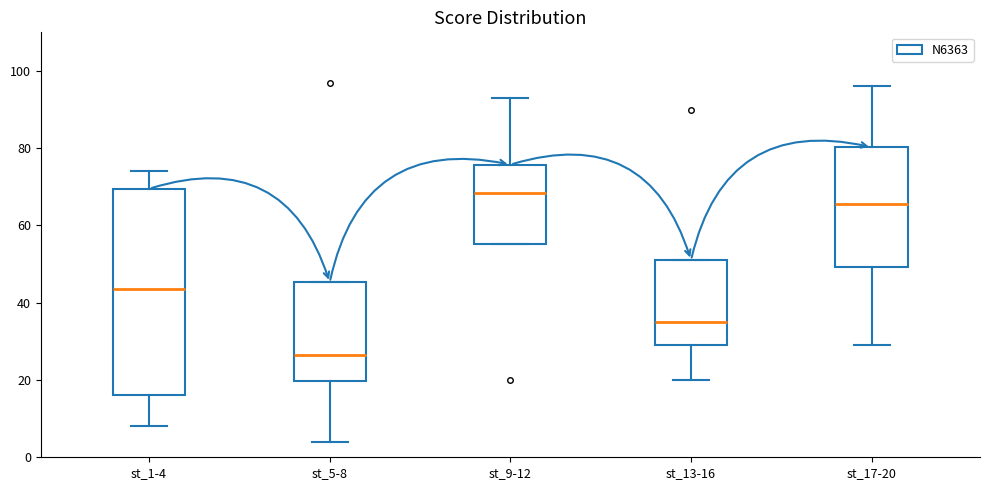

Reading left to right, read every box against the y-axis: the position of its median line, the range the box covers, and the ends of its whiskers. The values are not printed on the chart, so give them approximately, as read against the axis.

st_1-4: median 44, box 16 to 70, whiskers 8 to 74
st_5-8: median 26, box 20 to 46, whiskers 4 to 46
st_9-12: median 68, box 56 to 76, whiskers 56 to 94
st_13-16: median 36, box 30 to 52, whiskers 20 to 52
st_17-20: median 66, box 50 to 80, whiskers 30 to 96